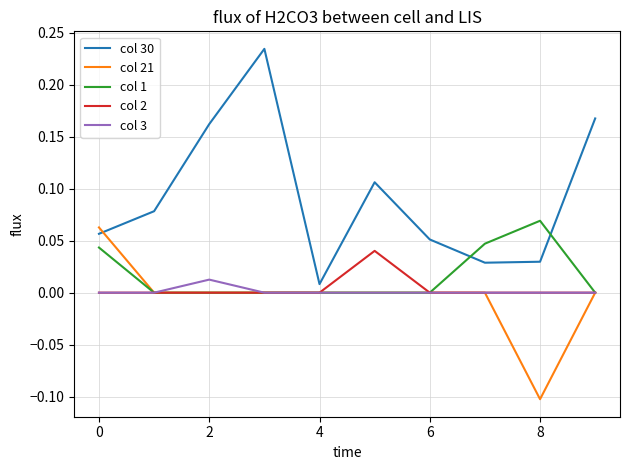

What are all the series names shown in the legend?

col 30, col 21, col 1, col 2, col 3